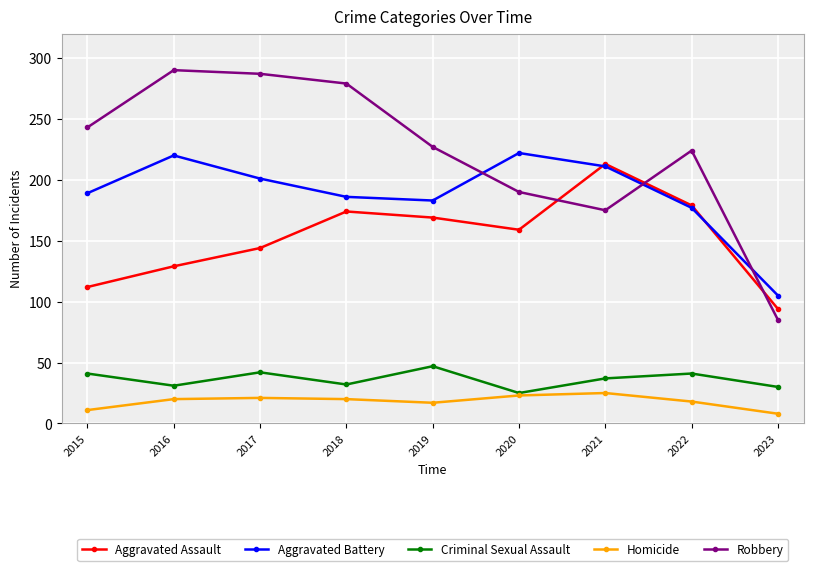

What value does the Homicide series have at 2017, to the nearest 5?

20